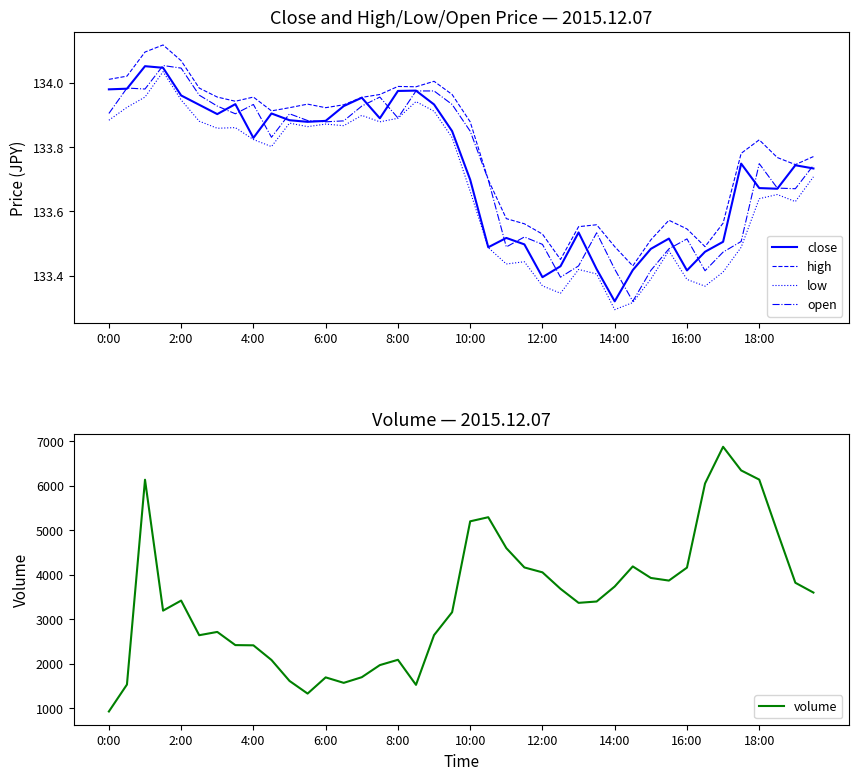

True or false: open and volume cross at least once.

False